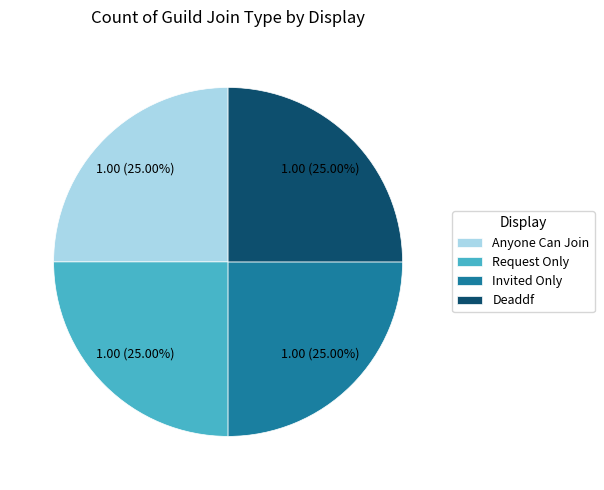

Does Invited Only account for over 50% of the chart?

No